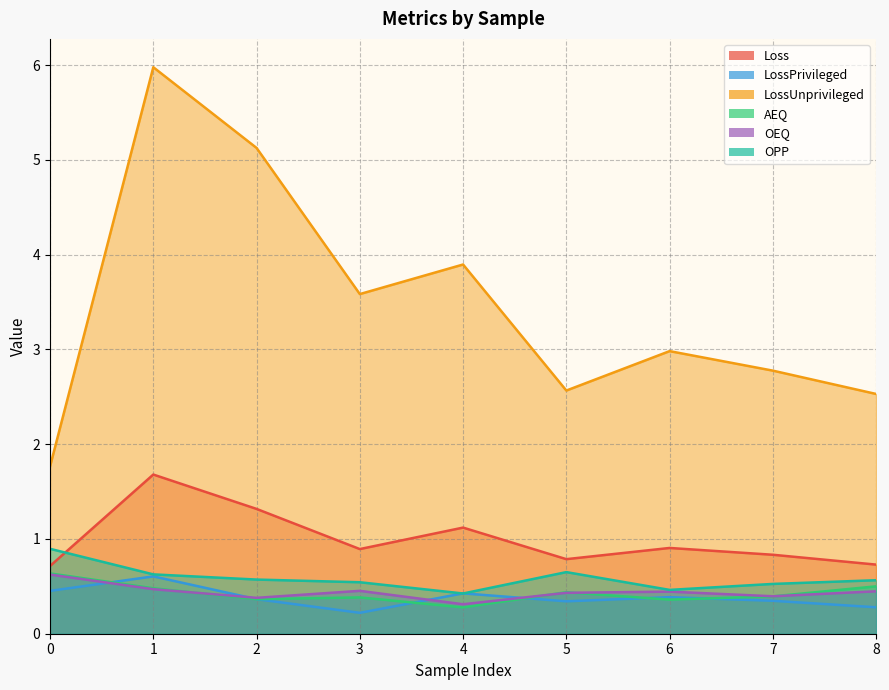

How many lines are shown in the chart?

6